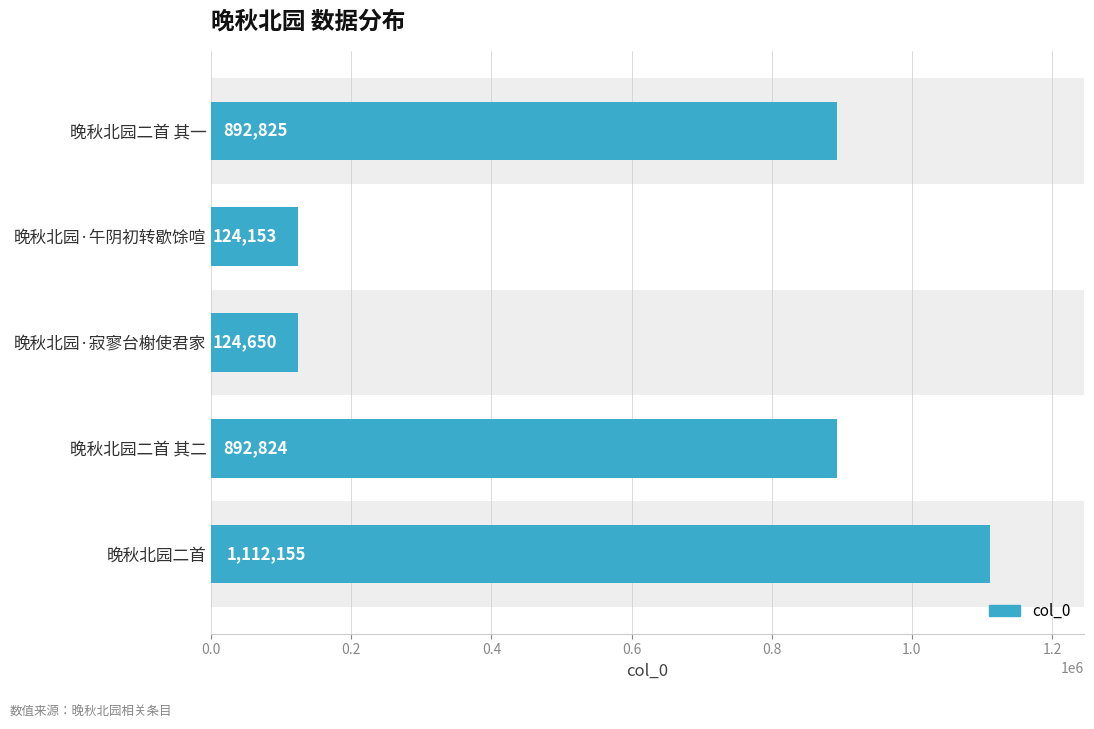

Does the chart contain any negative values?

No